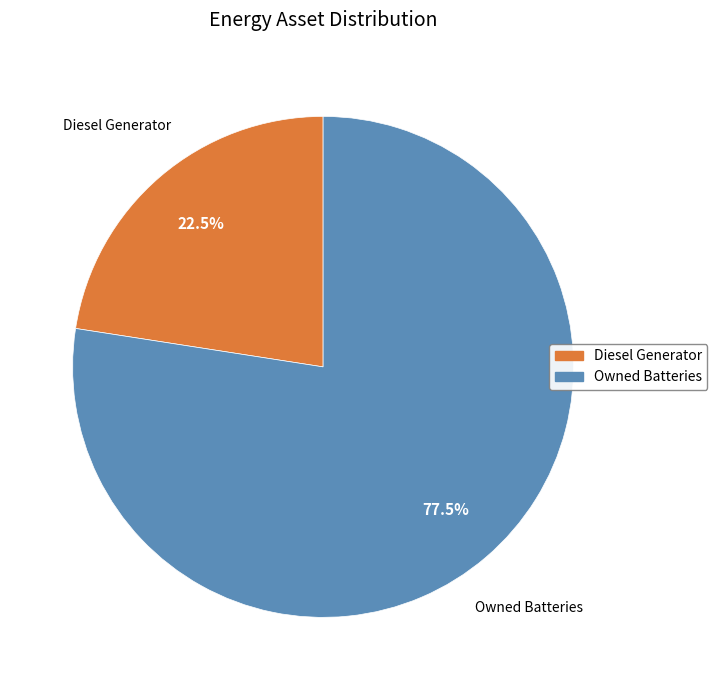

Is there any slice that represents more than half of the pie?

Yes